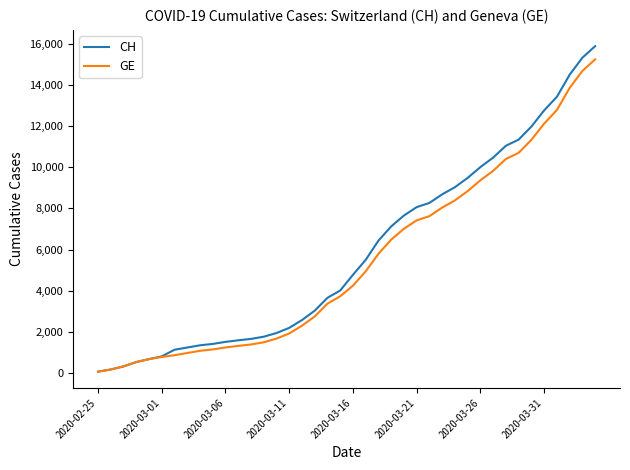

What is the greatest value displayed?

15875